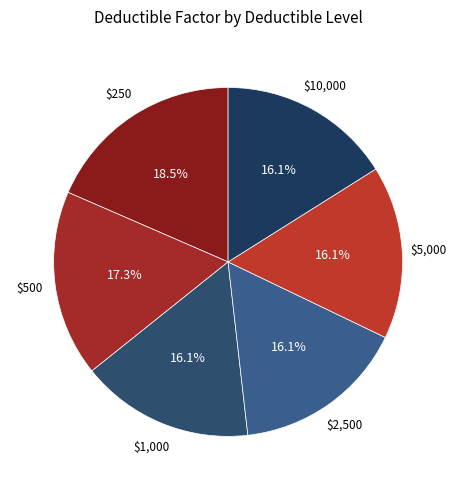

How many segments does this pie chart have?

6